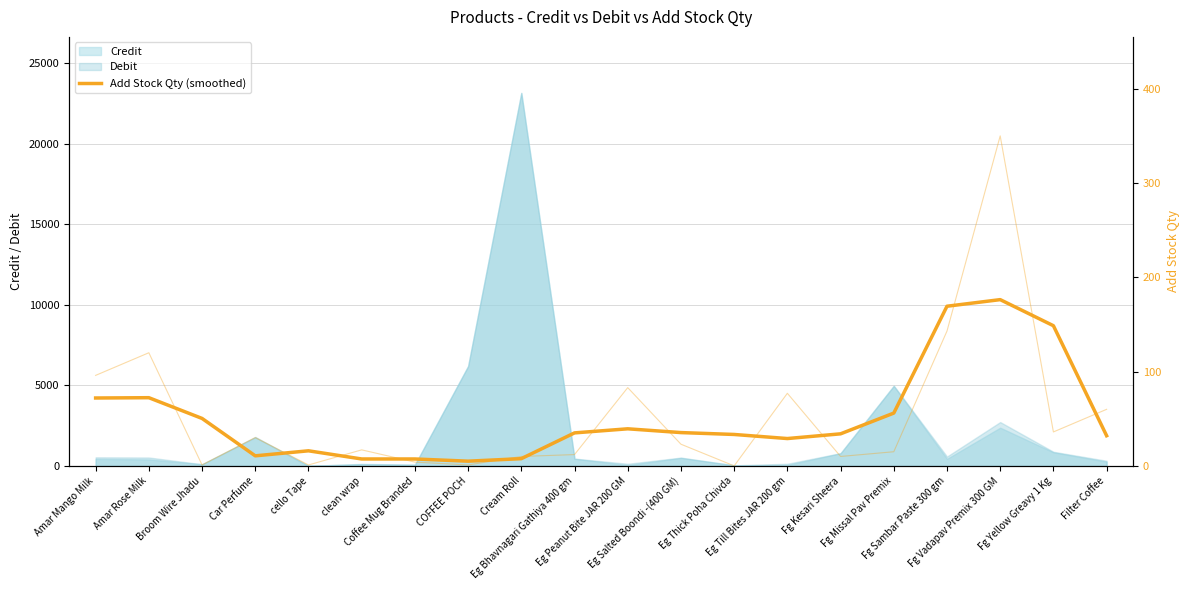

What is the maximum value for Credit?

23144